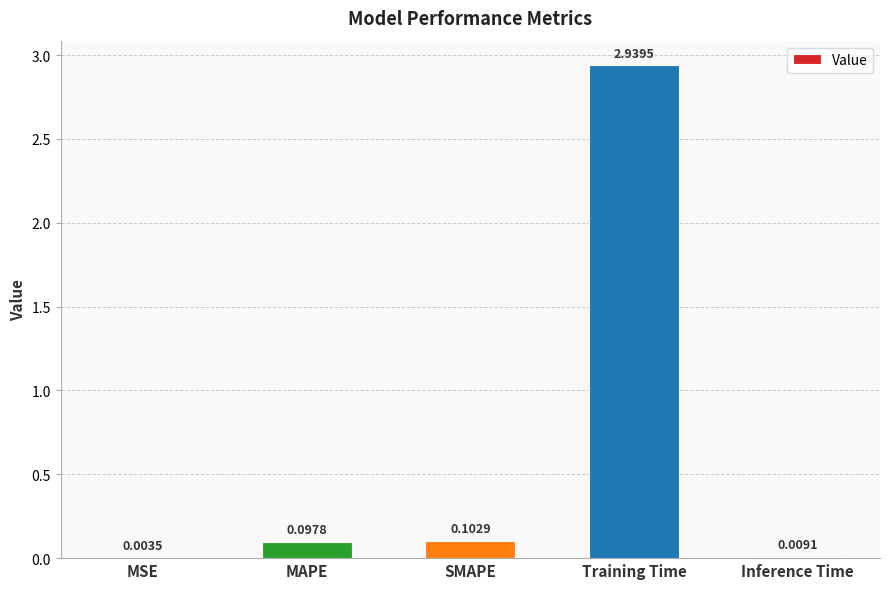

Between SMAPE and MSE, which is larger?

SMAPE